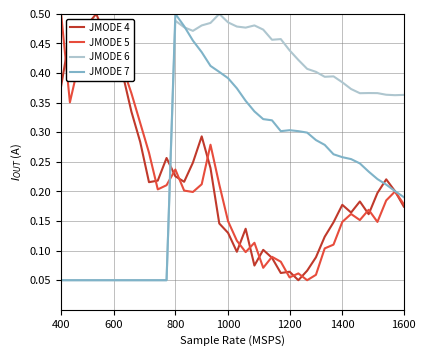

True or false: JMODE 5 has a value of 0.2 at 1000.

False